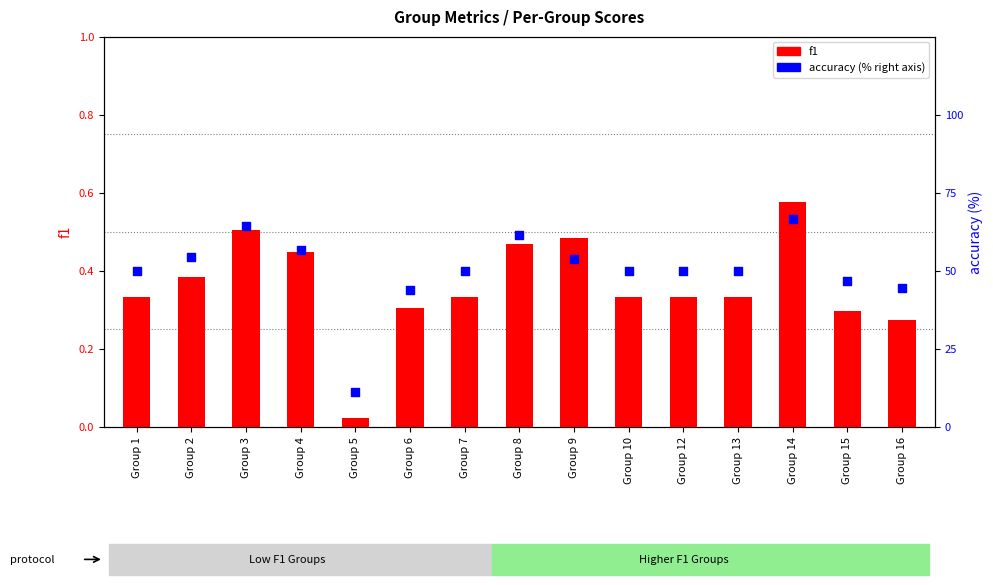

Is the value of f1 at Group 9 greater than the value of accuracy at Group 12?

No